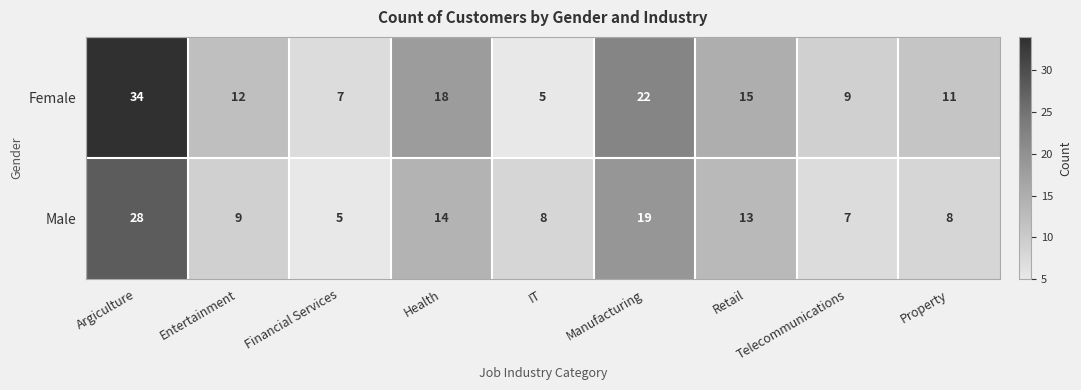

Is it true that Female equals 12 at Entertainment?

True